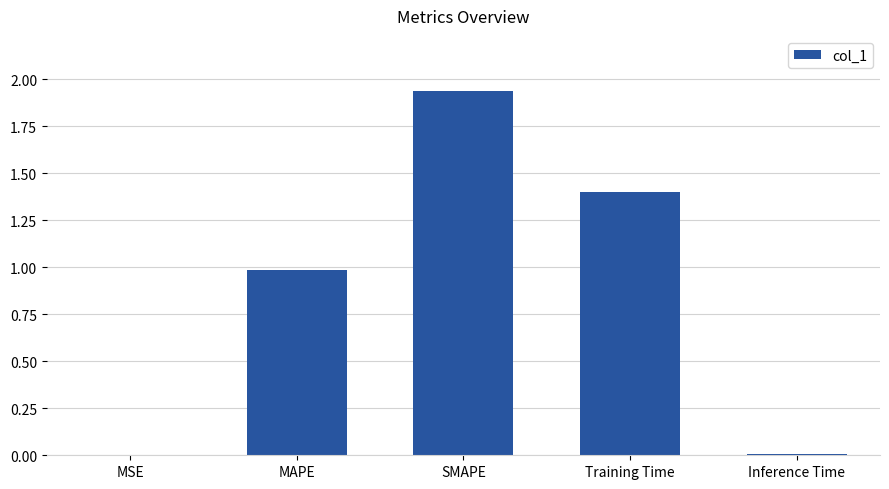

Which has a higher value, MSE or MAPE?

MAPE